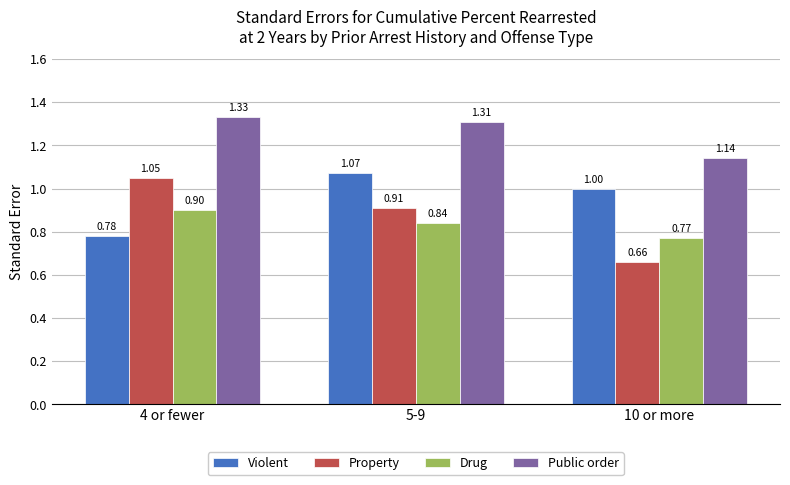

What is the label of the 2nd bar from the left?

5-9